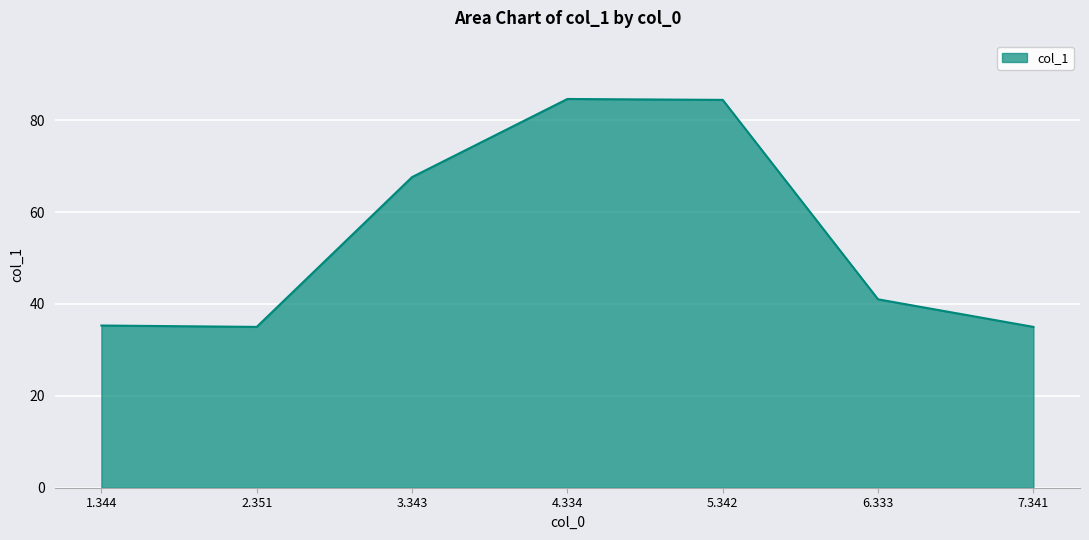

What is the sum of all values?

382.9